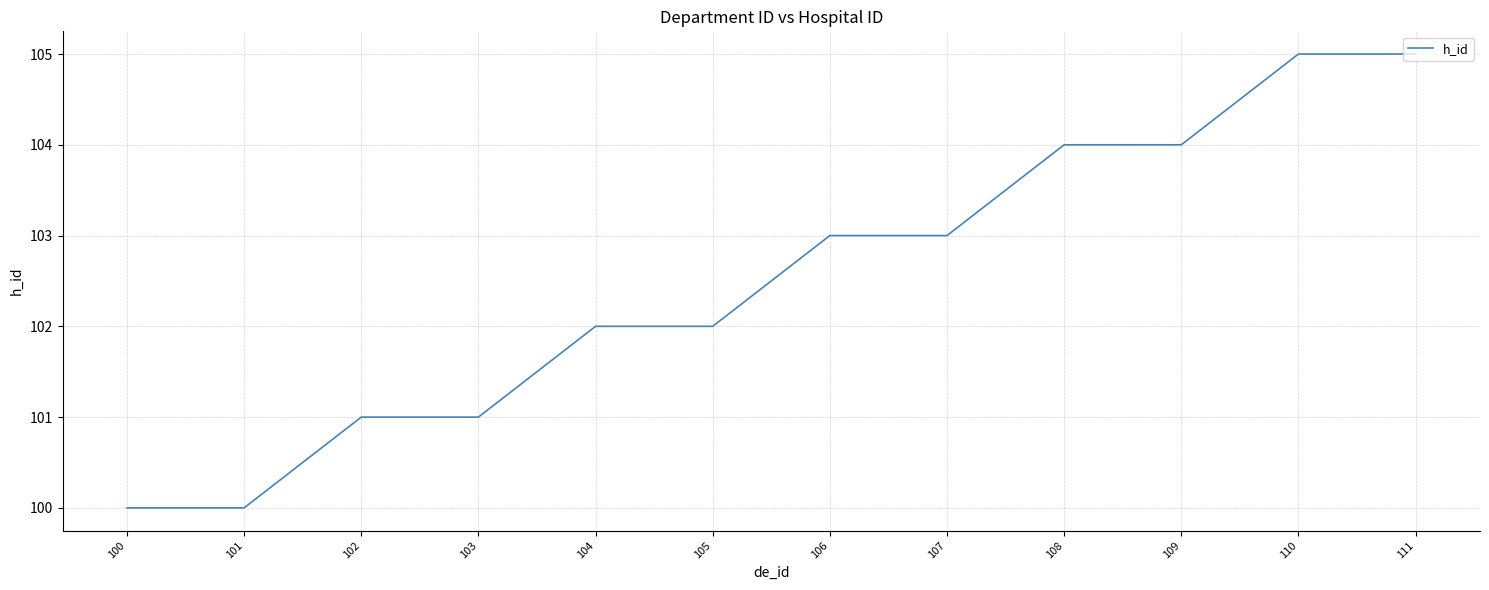

What is the smallest value displayed?

100